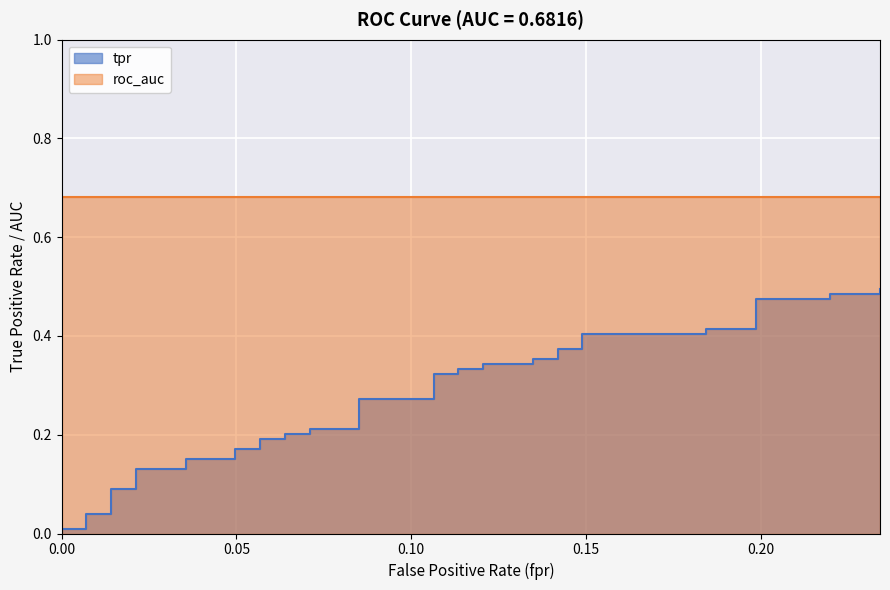

What is the difference between the second highest and minimum values?

0.5